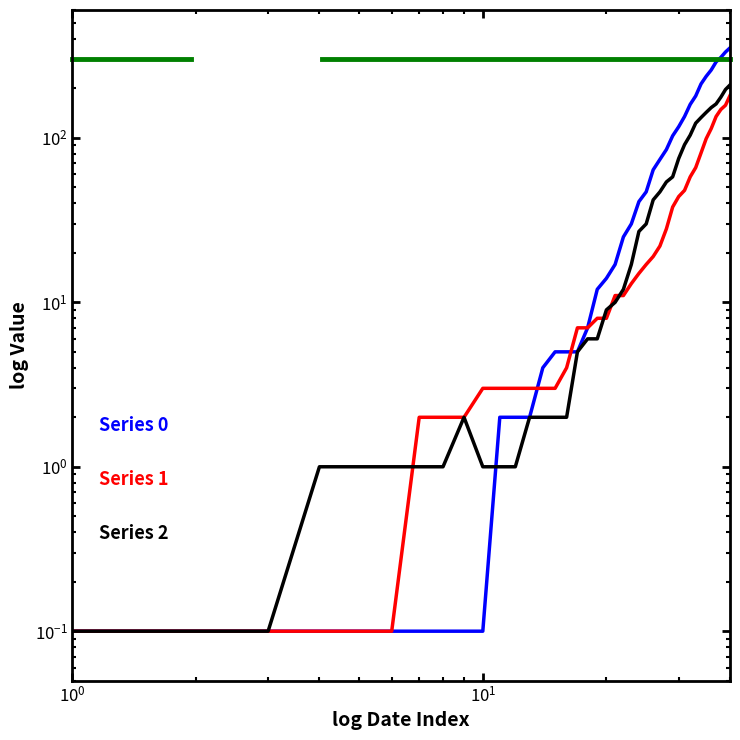

What is the maximum value shown in the chart?

353.0